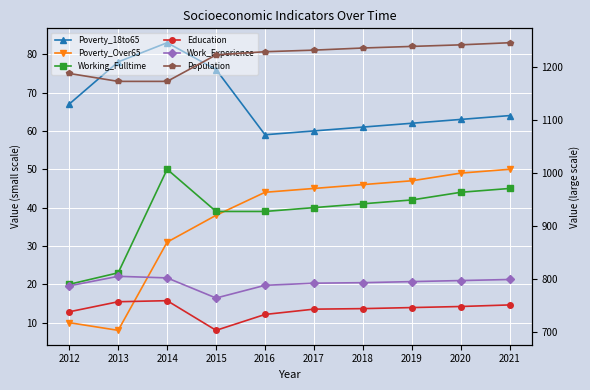

Is the value of Poverty_18to65 at 2018 greater than the value of Population at 2020?

No